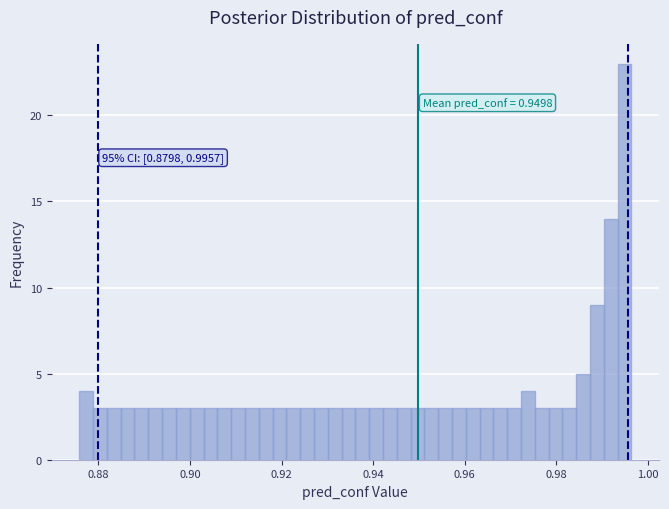

Around what value on the x-axis is the tallest bar? Give the approximate position of its centre, as read against the axis.

0.994